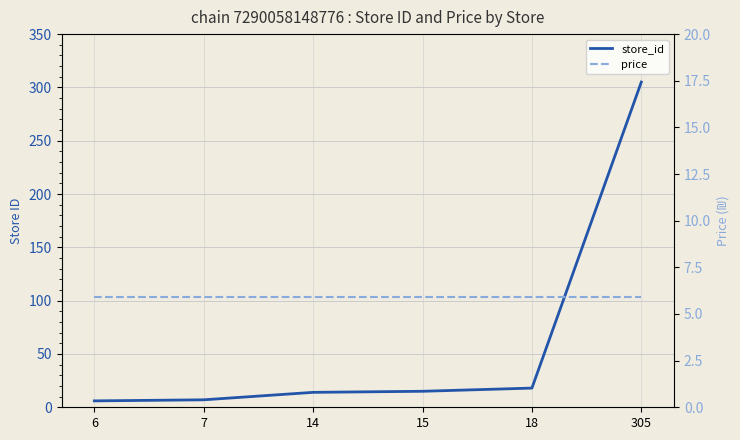

Between 6 and 18, which is larger?

18